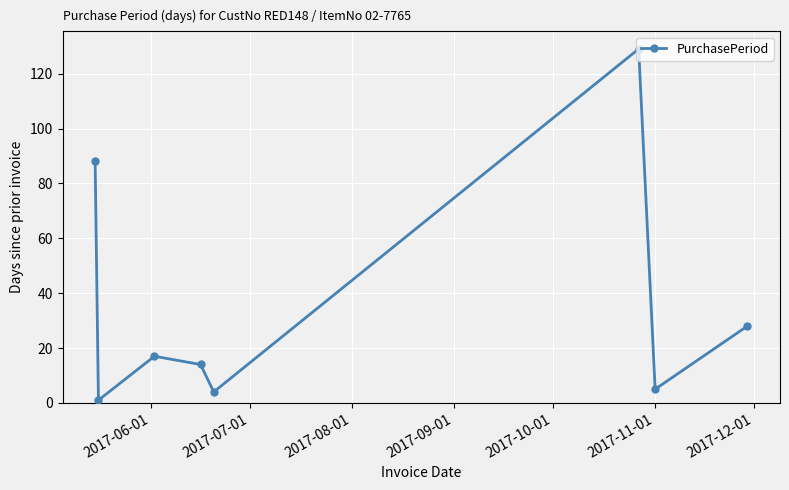

True or false: there are more than 0 points higher than both neighbors.

True